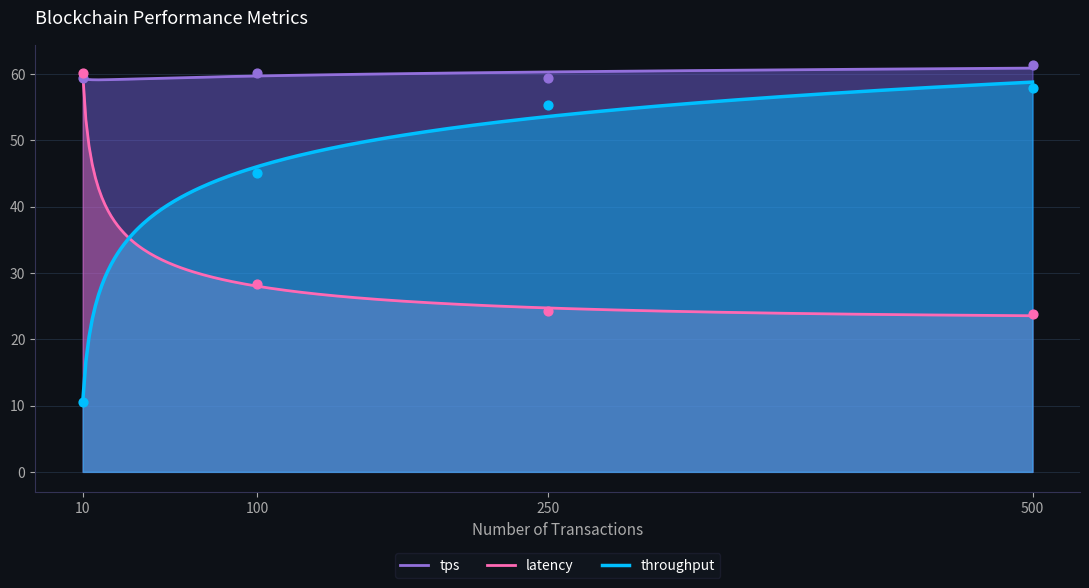

Which series has the largest Y range (max minus min)?

throughput